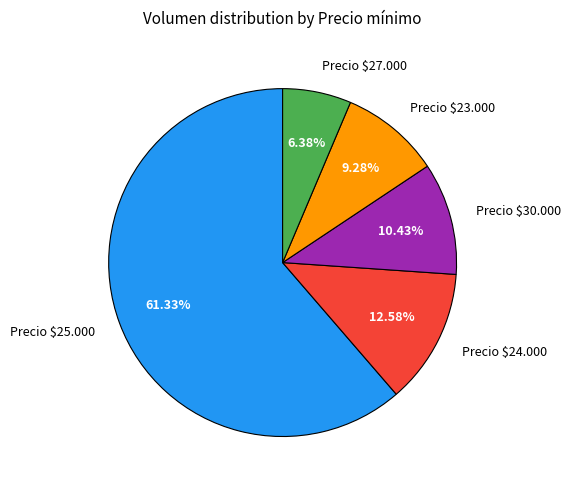

Does any single category account for the majority?

Yes